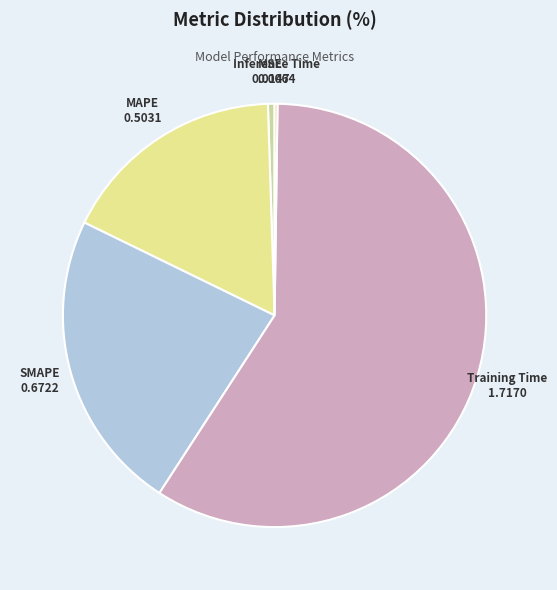

What is the largest slice in the pie chart?

Training Time